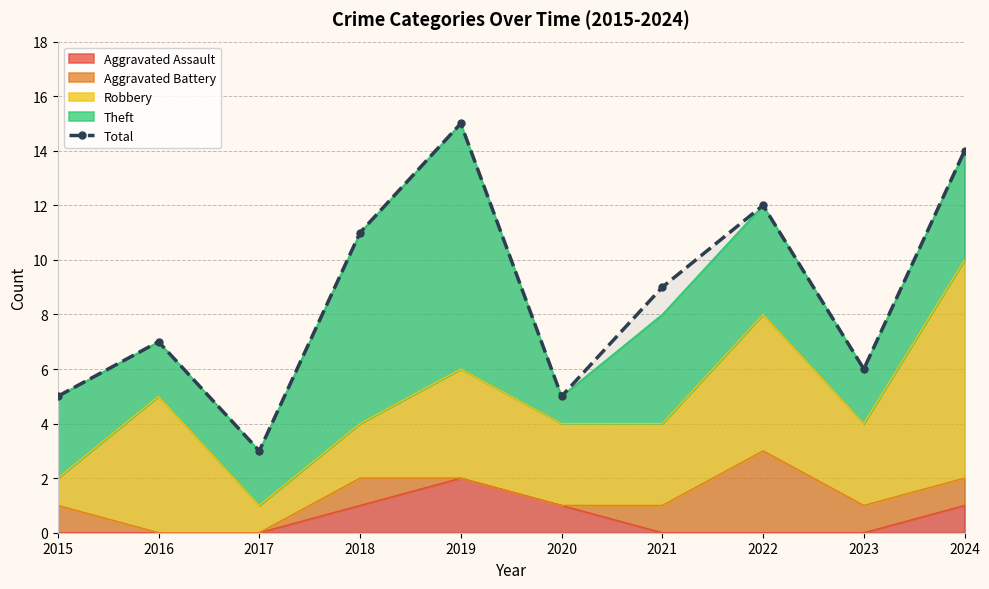

What is the value of the 1st point from the left?

5